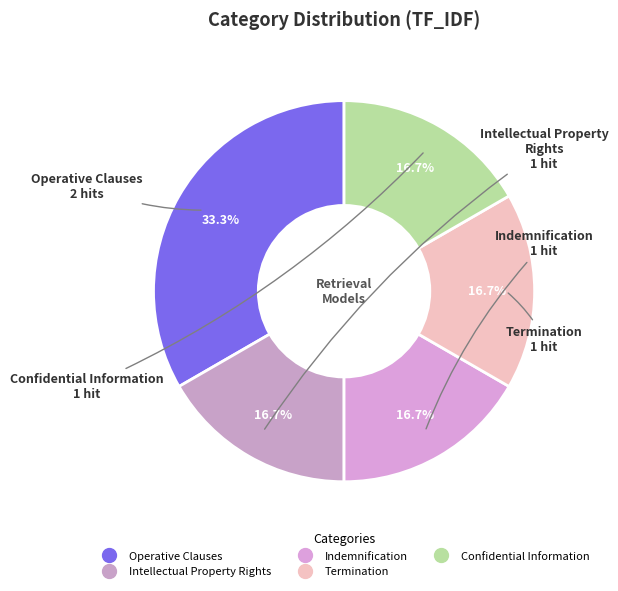

Count the number of slices in the pie.

5